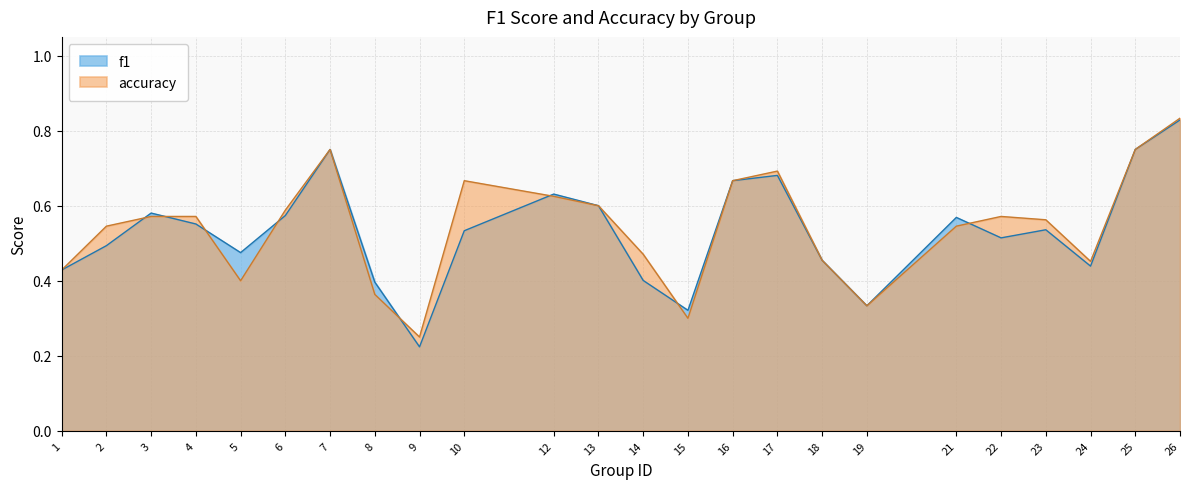

What is the difference between the maximum and minimum values in the accuracy series?

0.6